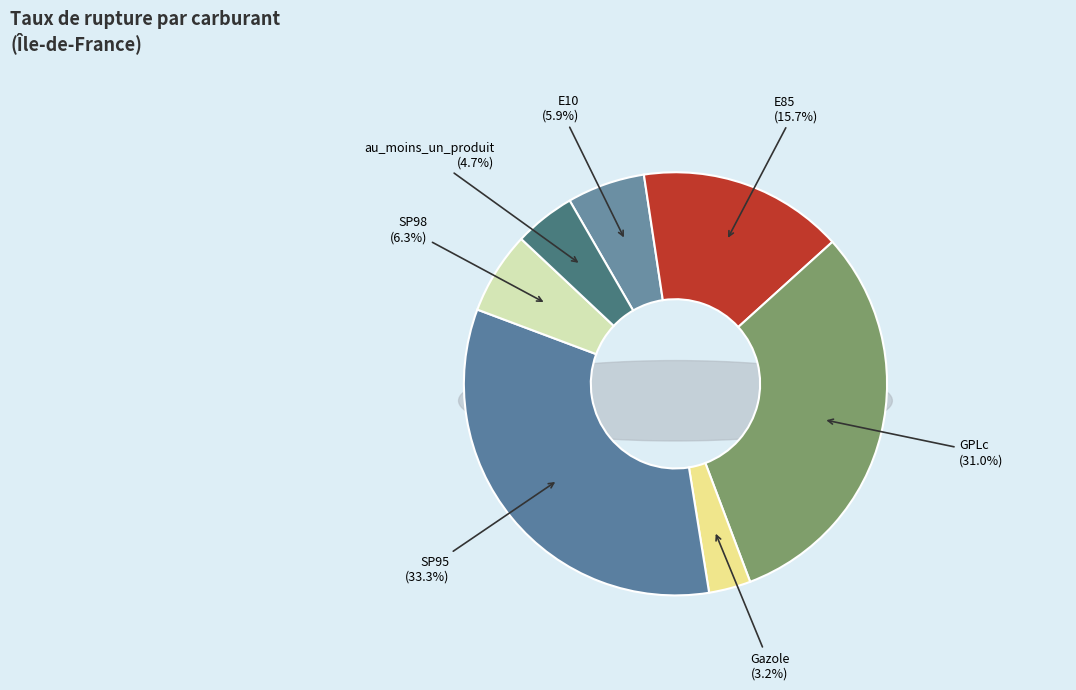

Is it true that GPLc is 25% of the pie?

False